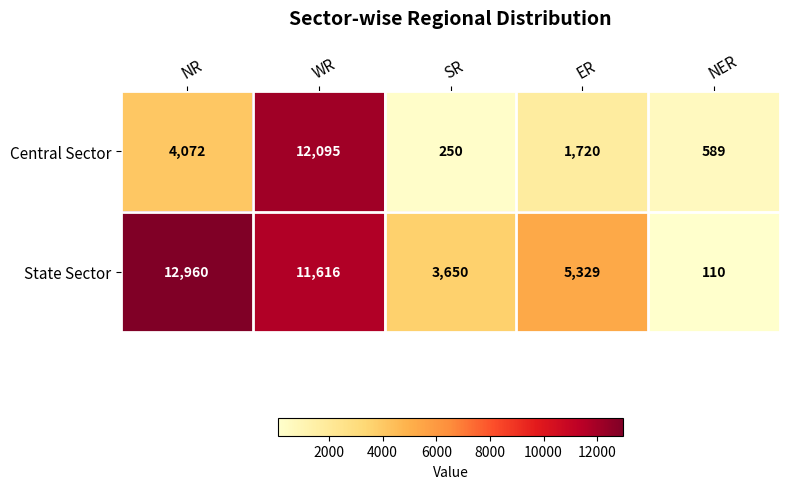

What value does the Central Sector series have at ER, to the nearest 10?

1720